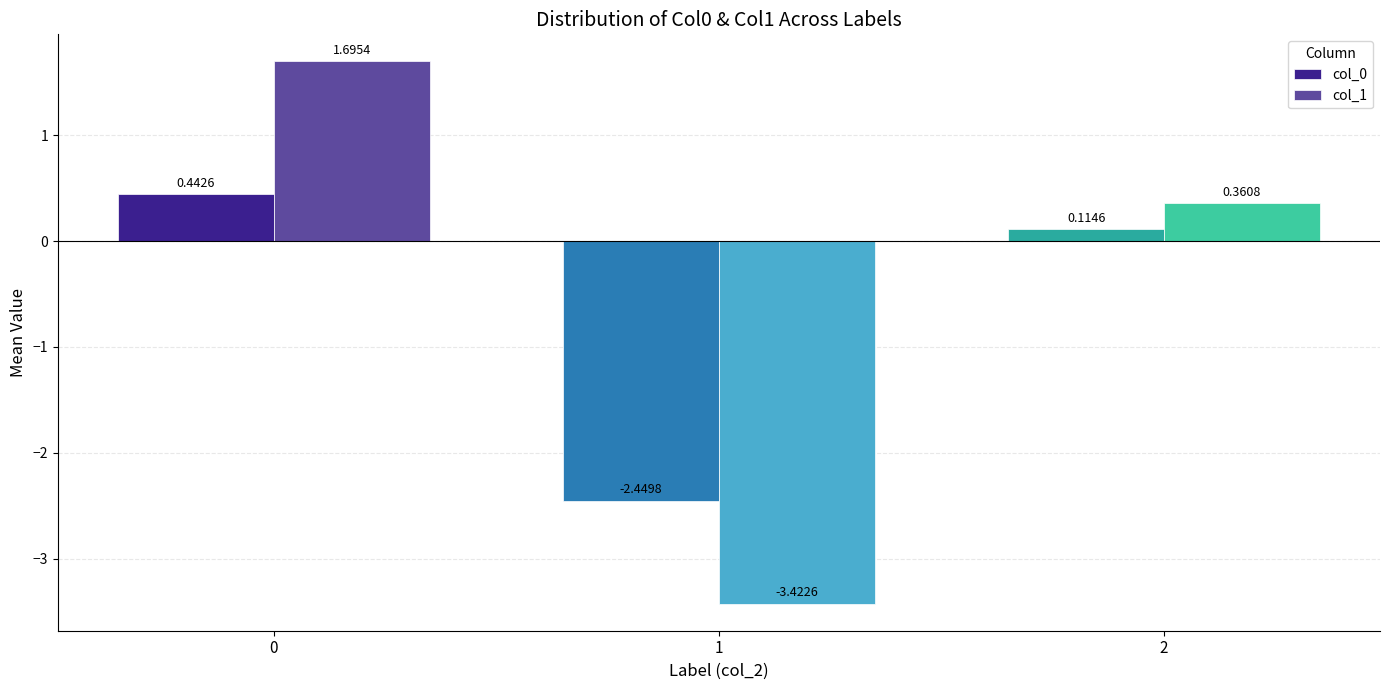

How many data points in col_0 are less than 0?

1